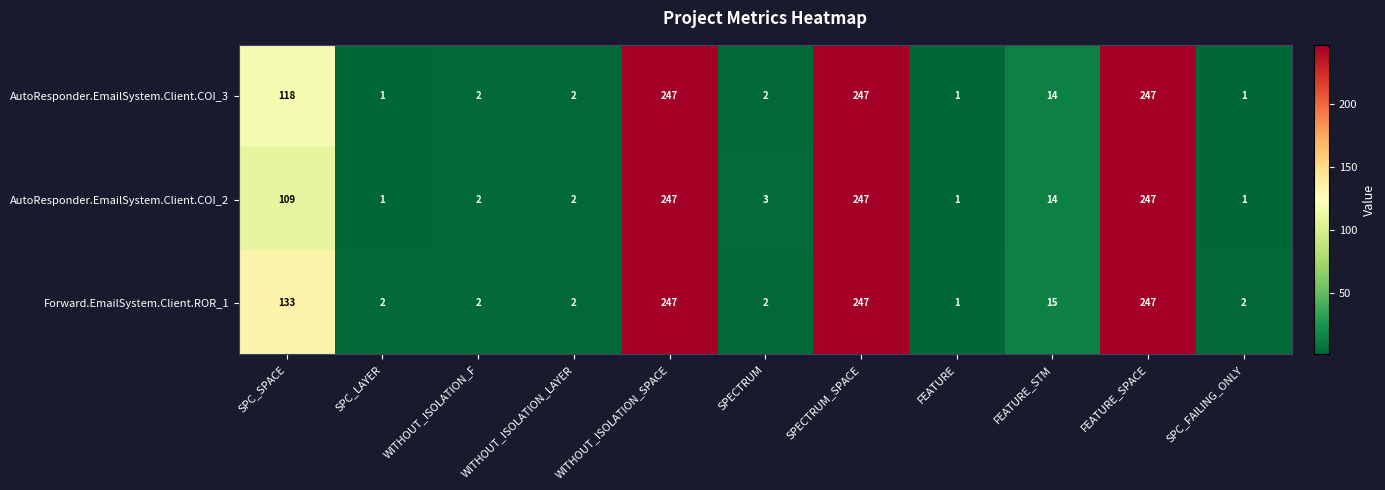

List the series in order of their overall mean, lowest first.

AutoResponder.EmailSystem.Client.COI_2, AutoResponder.EmailSystem.Client.COI_3, Forward.EmailSystem.Client.ROR_1